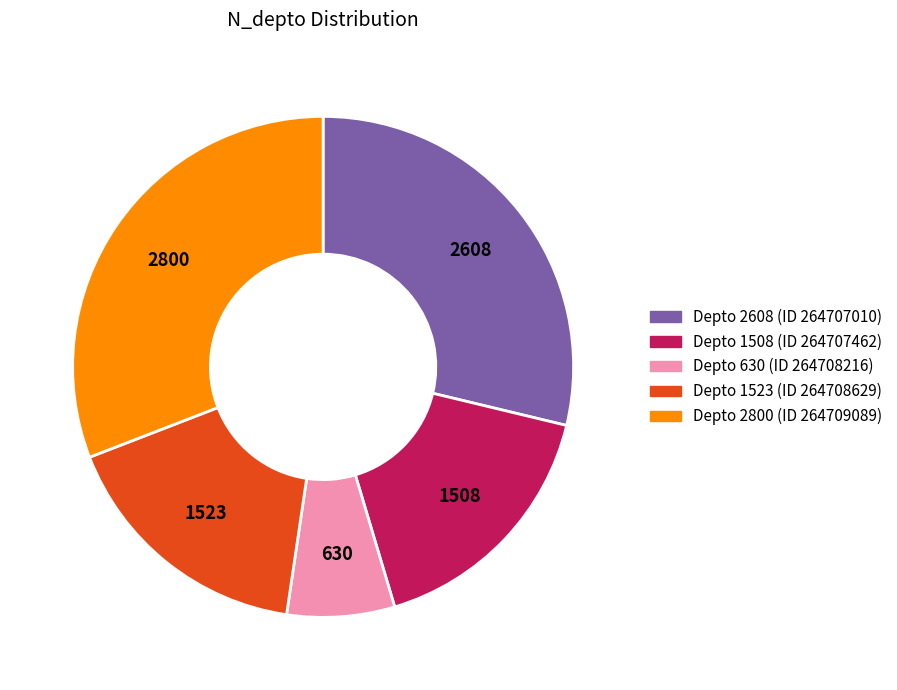

Is there a majority slice in this chart?

No